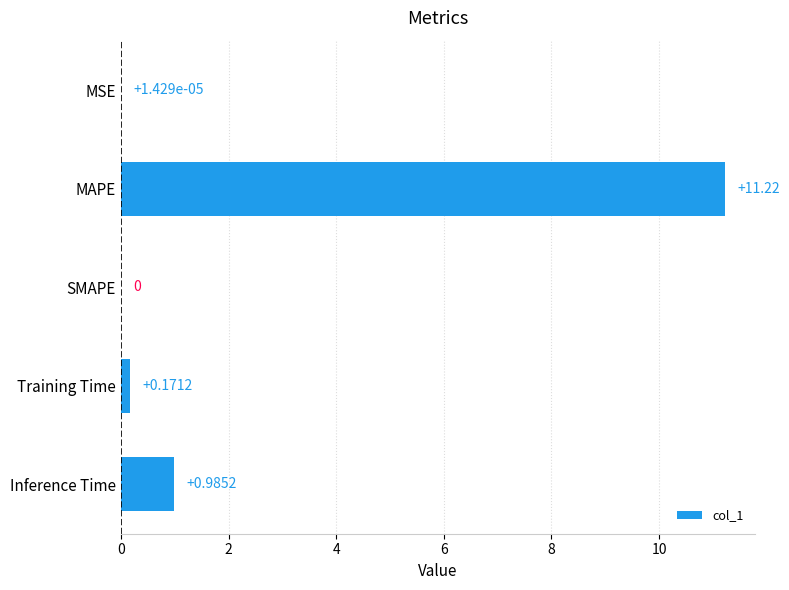

Which category has the highest value across all series?

MAPE